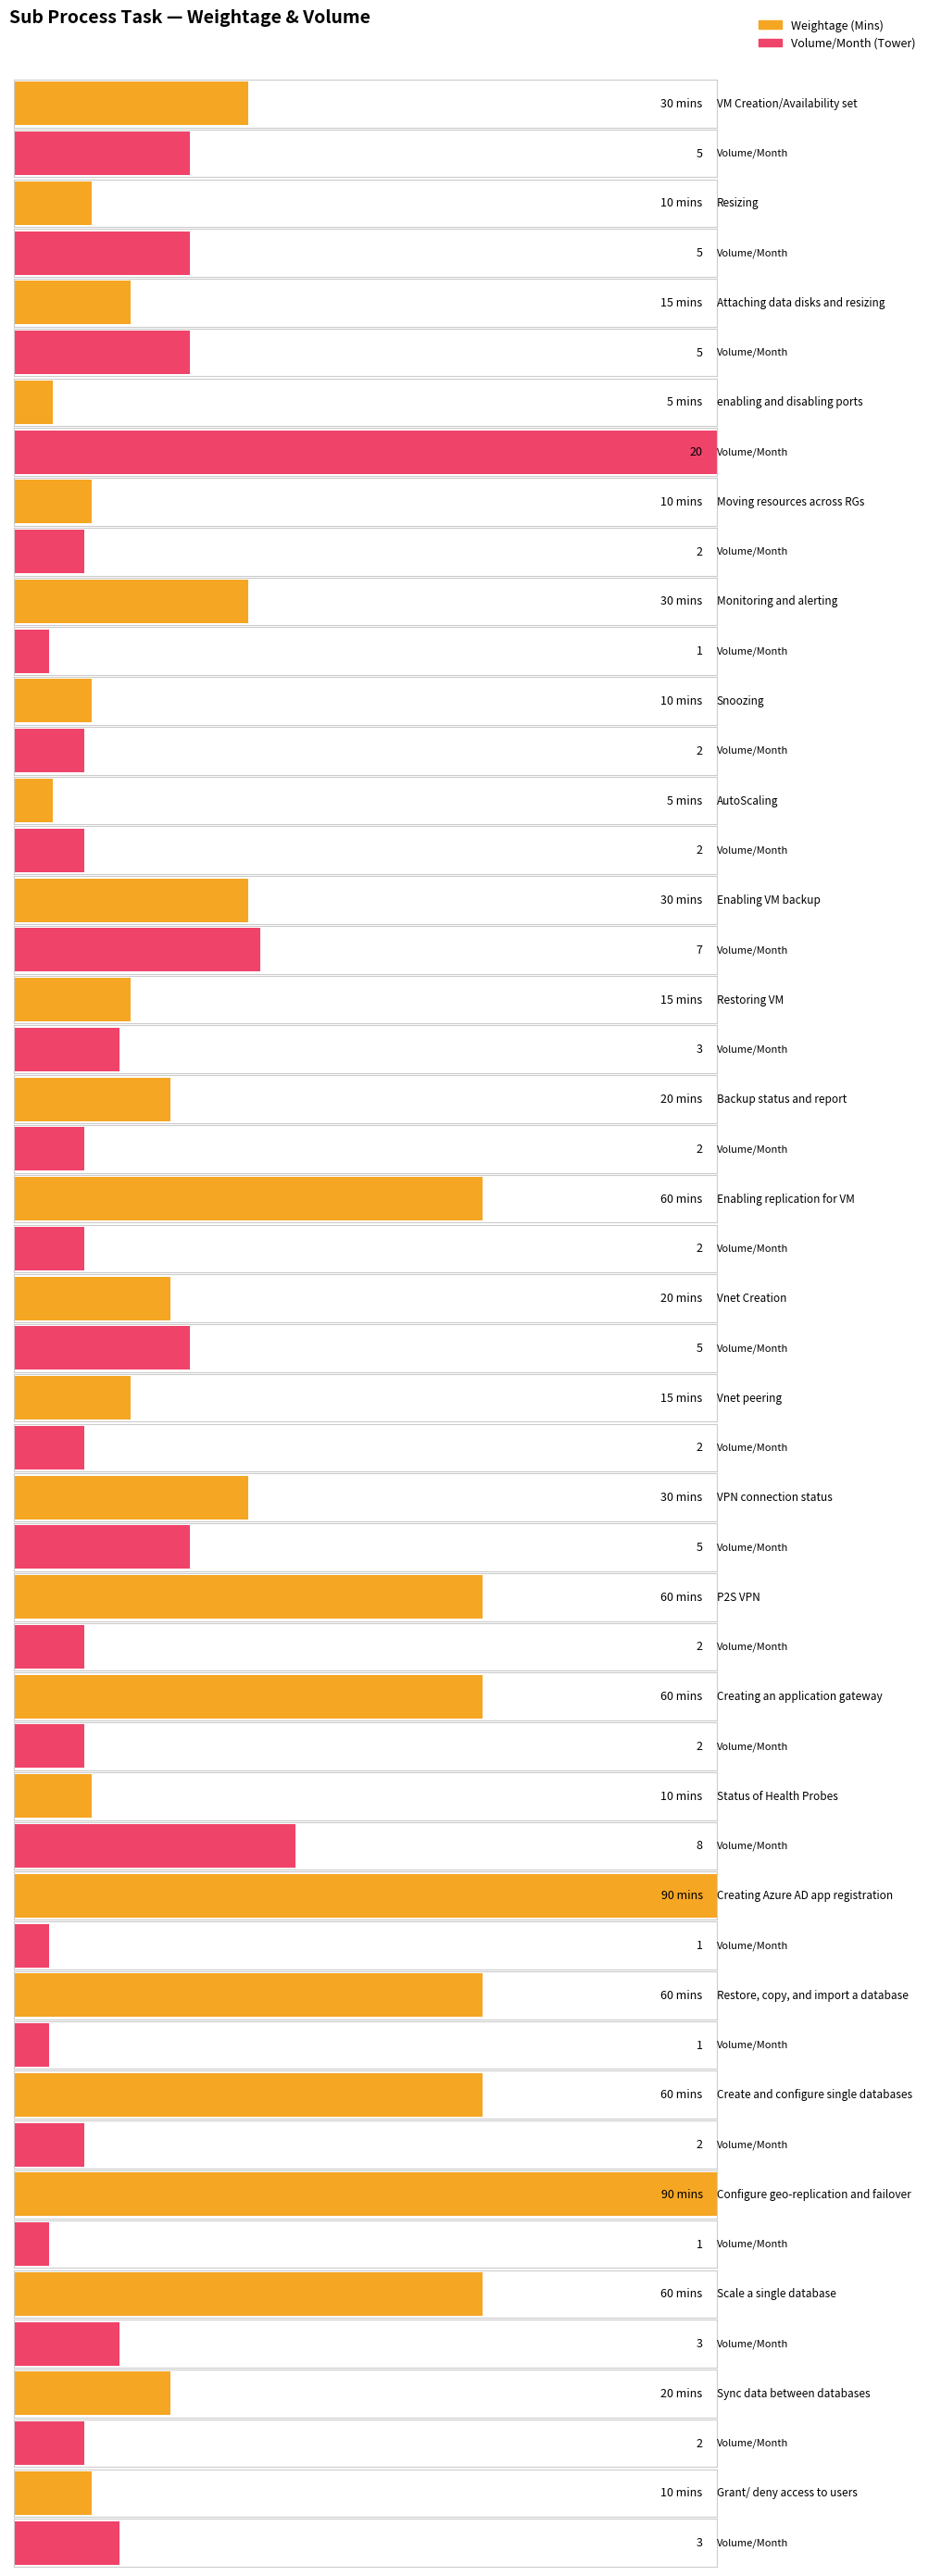

How many data points in Weightage (Mins) are less than 20?

10